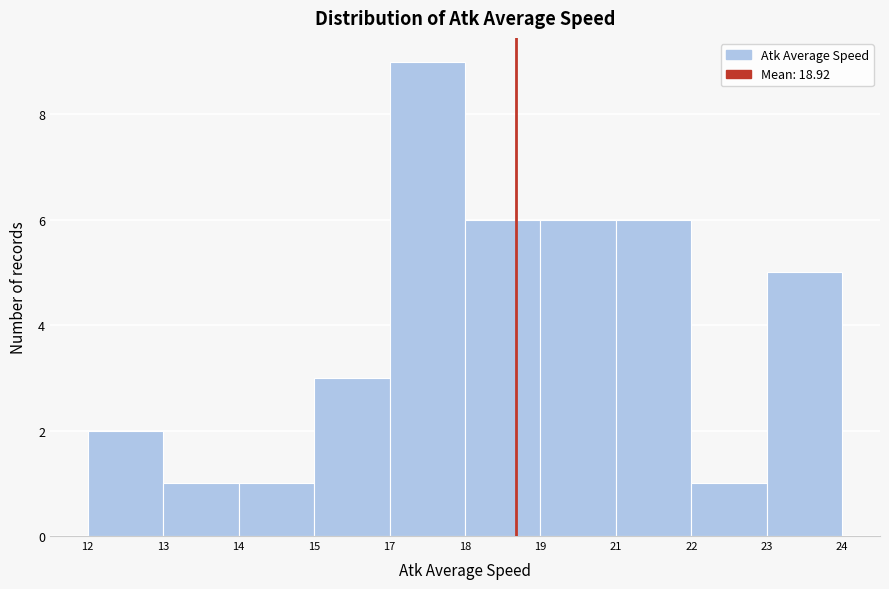

Reading left to right, extract all data points from this chart.

12=2	13=1	14=1	15=3	17=9	18=6	19=6	21=6	22=1	23=5